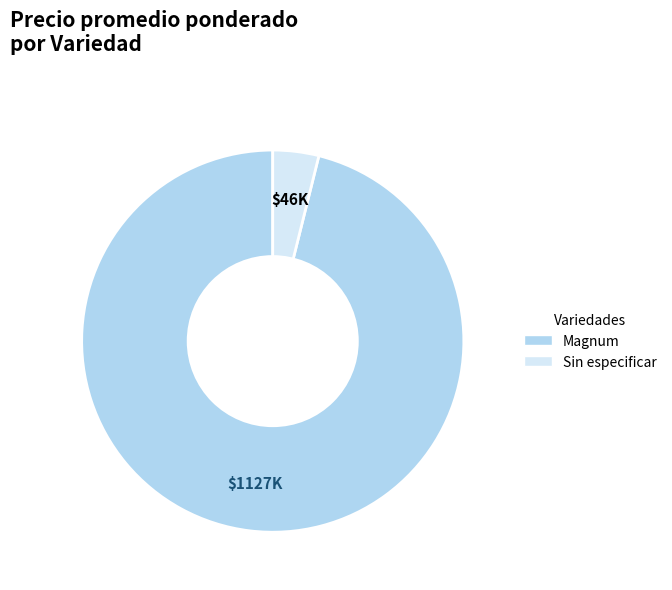

Rank the categories by value from lowest to highest.

Sin especificar, Magnum